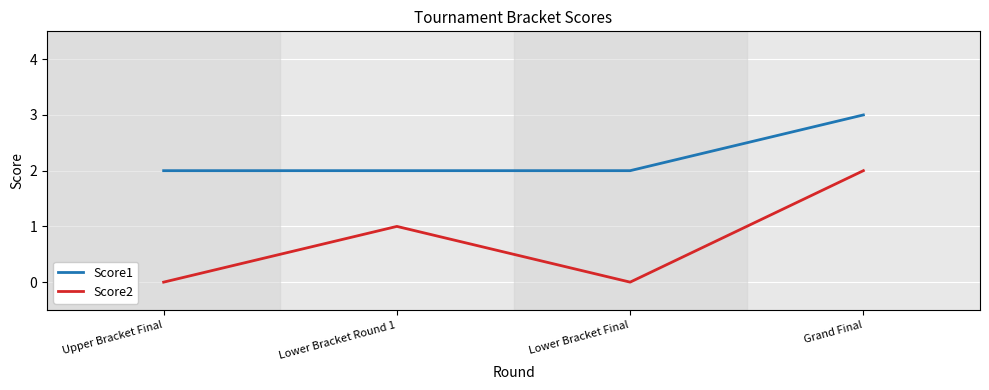

Is it true that Score1 equals 2 at Upper Bracket Final?

True